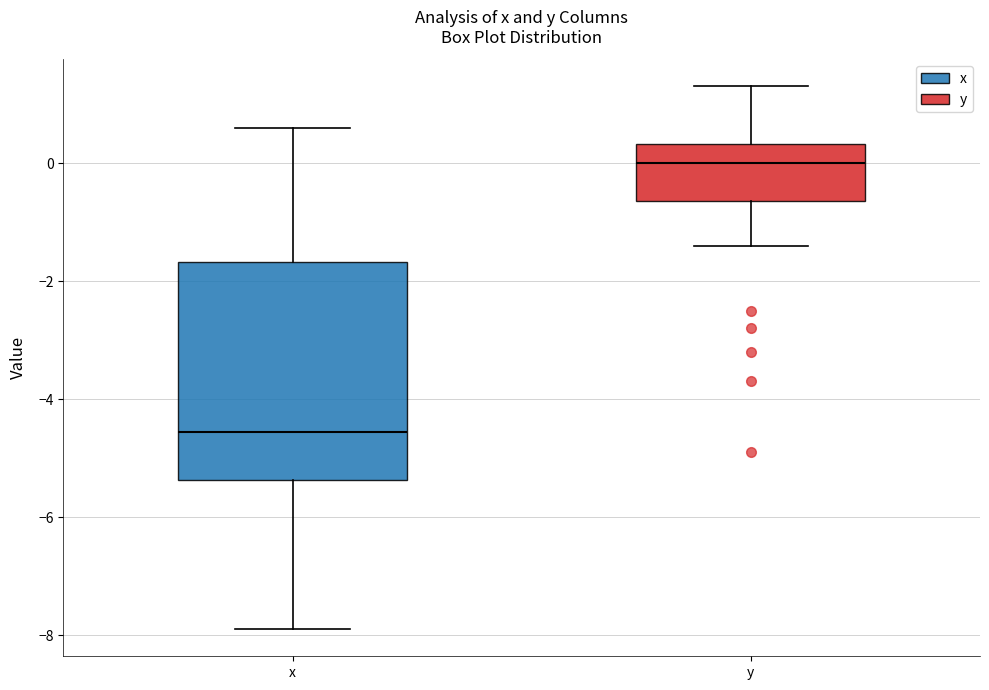

Reading left to right, read every box against the y-axis: the position of its median line, the range the box covers, and the ends of its whiskers. The values are not printed on the chart, so give them approximately, as read against the axis.

x: median -4.6, box -5.4 to -1.6, whiskers -7.8 to 0.6
y: median 0.0, box -0.6 to 0.4, whiskers -1.4 to 1.4